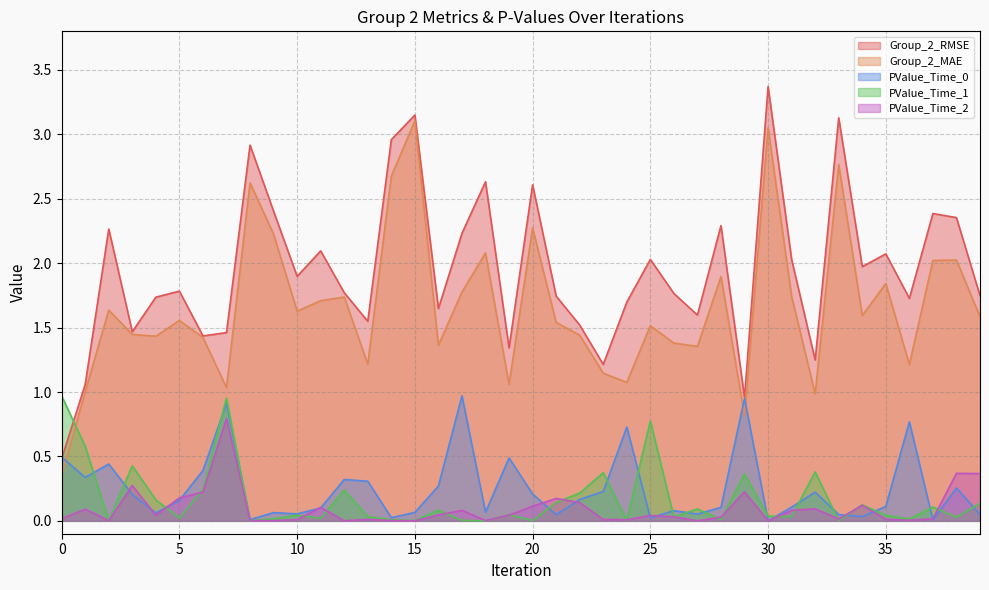

In PValue_Time_1, how many points are higher than both neighbors (excluding endpoints)?

13